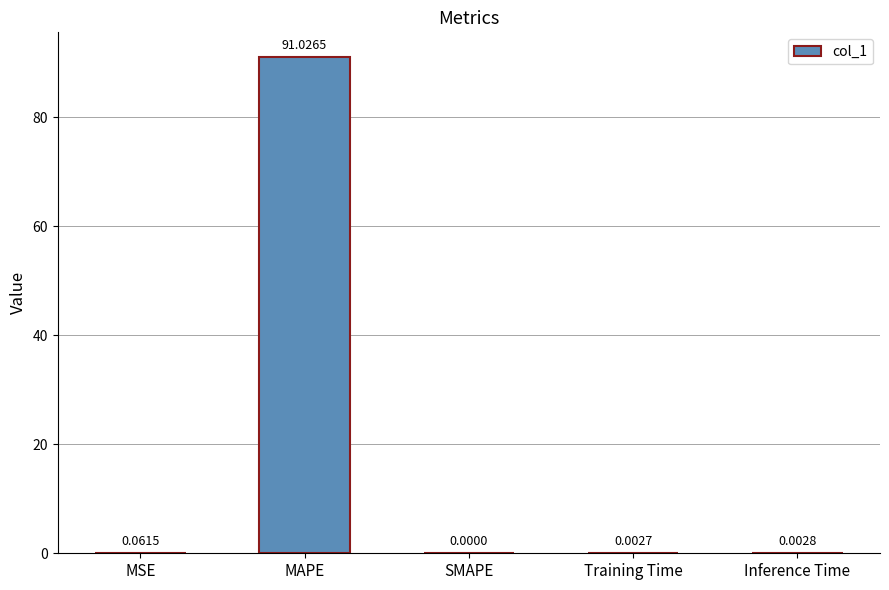

At which category does the chart reach its peak across all series?

MAPE